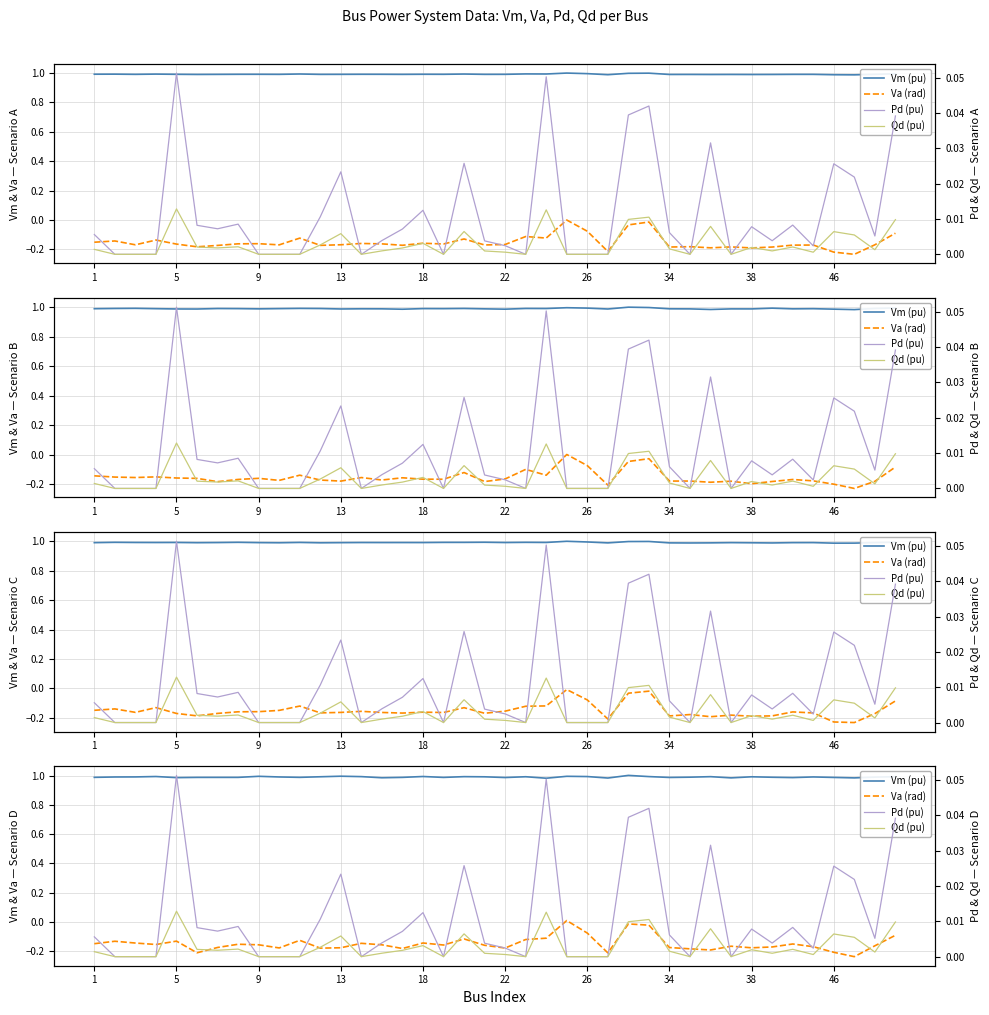

What is the maximum value shown in the chart?

1.0